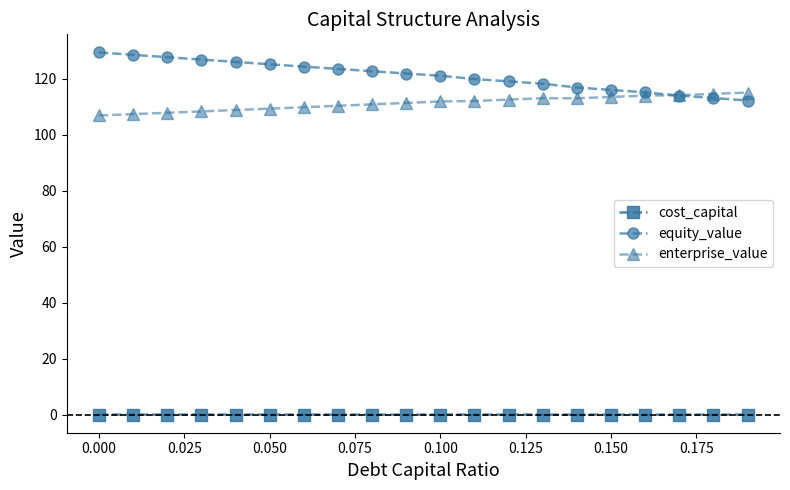

True or false: enterprise_value and equity_value cross at least once.

True